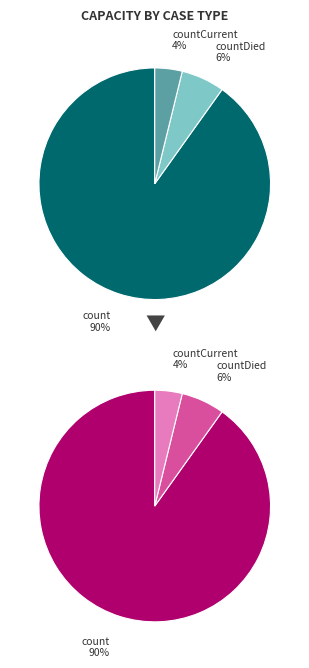

Is there any slice that represents more than half of the pie?

Yes